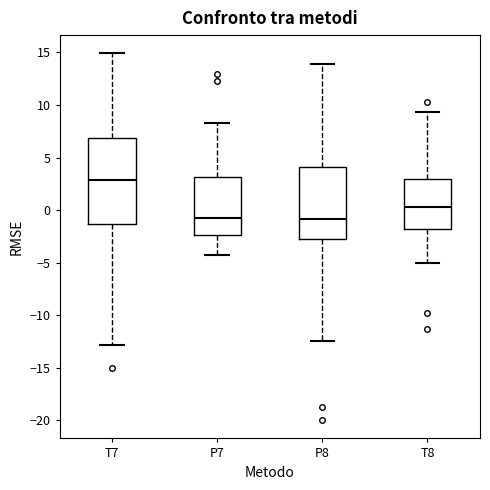

Reading left to right, read every box against the y-axis: the position of its median line, the range the box covers, and the ends of its whiskers. The values are not printed on the chart, so give them approximately, as read against the axis.

T7: median 3.0, box -1.5 to 7.0, whiskers -13.0 to 15.0
P7: median -1.0, box -2.5 to 3.0, whiskers -4.5 to 8.5
P8: median -1.0, box -2.5 to 4.0, whiskers -12.5 to 14.0
T8: median 0.5, box -2.0 to 3.0, whiskers -5.0 to 9.5